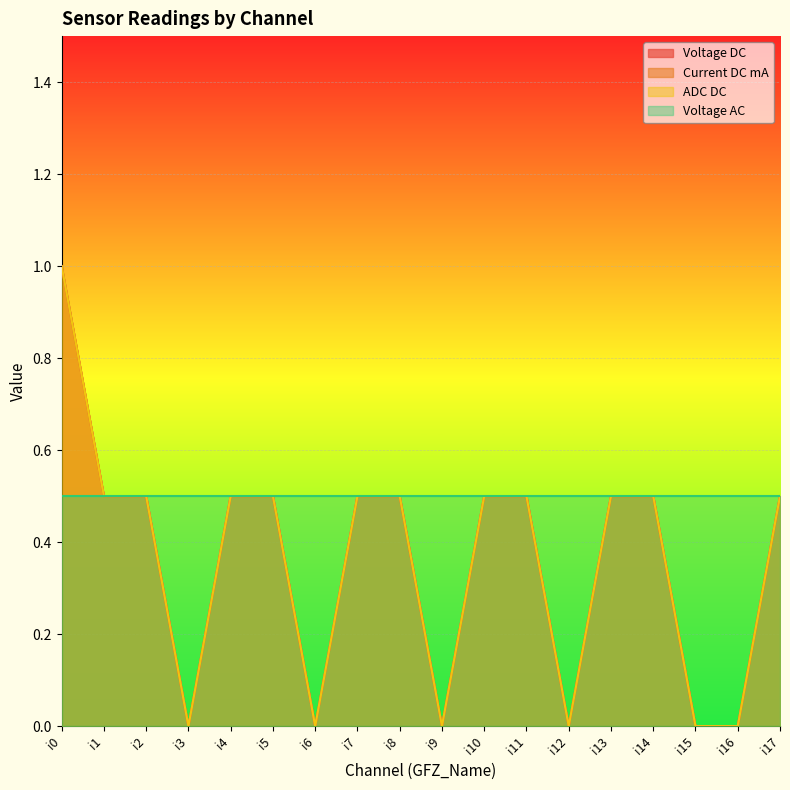

How many categories are shown in the chart?

18